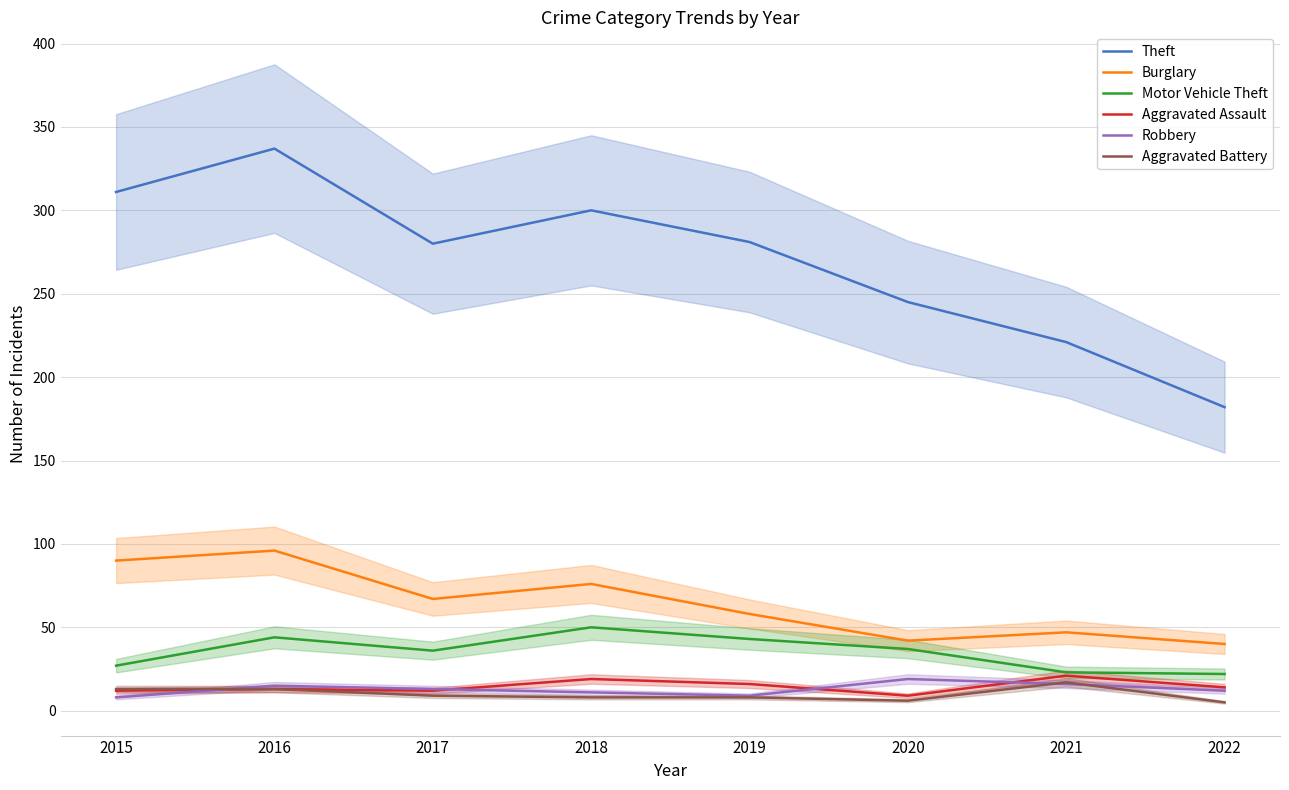

Which series has the widest spread of values?

Theft